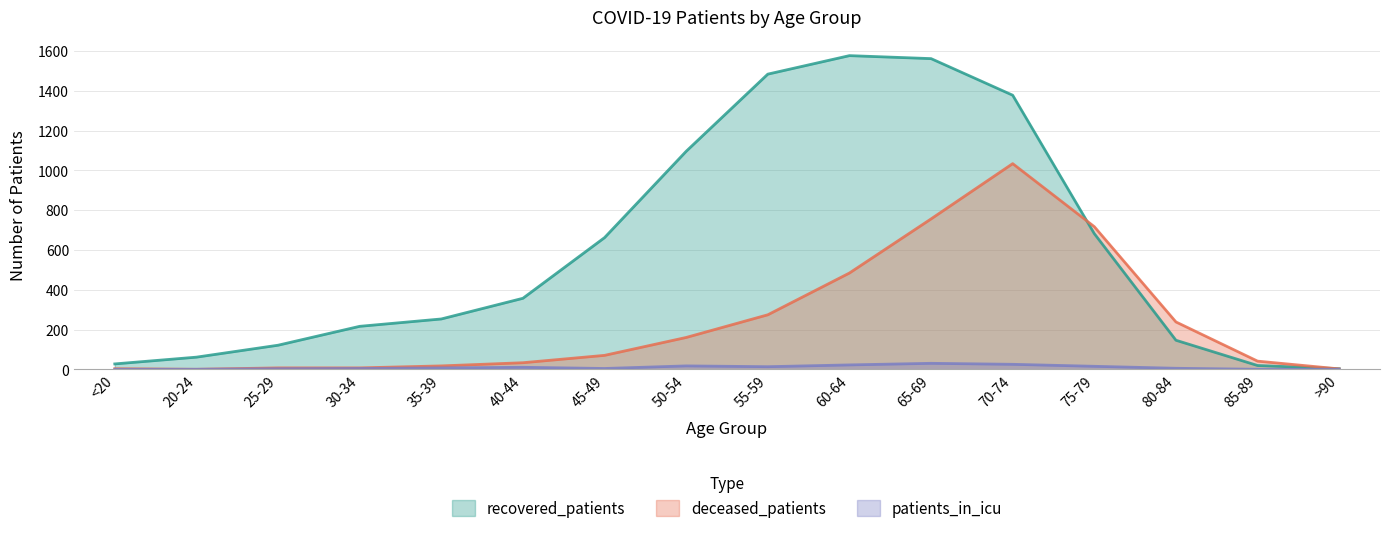

How many values in the patients_in_icu series are below 7?

8